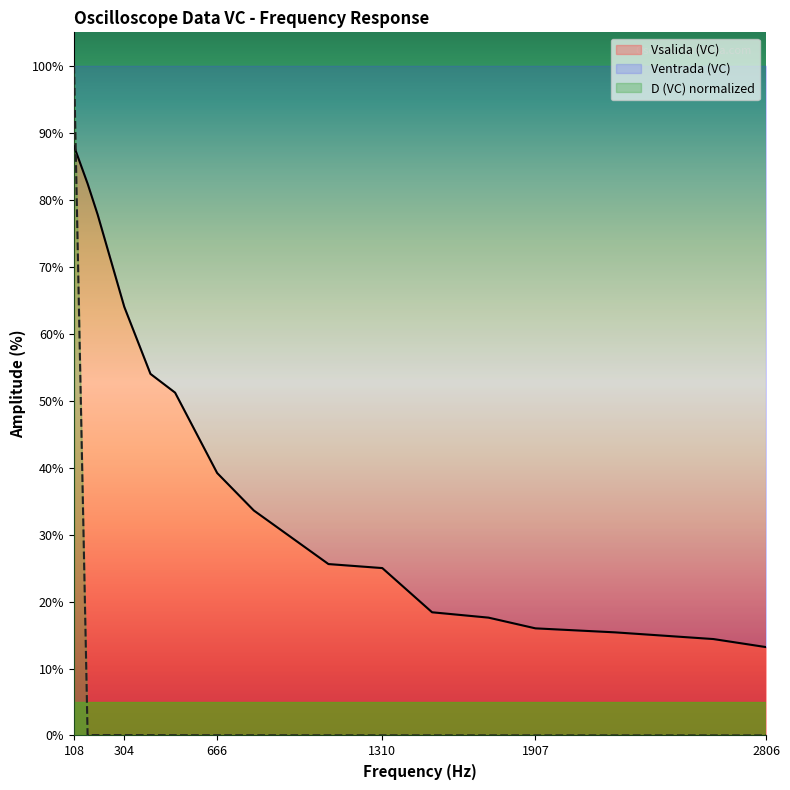

What is the spread (max minus min) of values at 161?

82.3